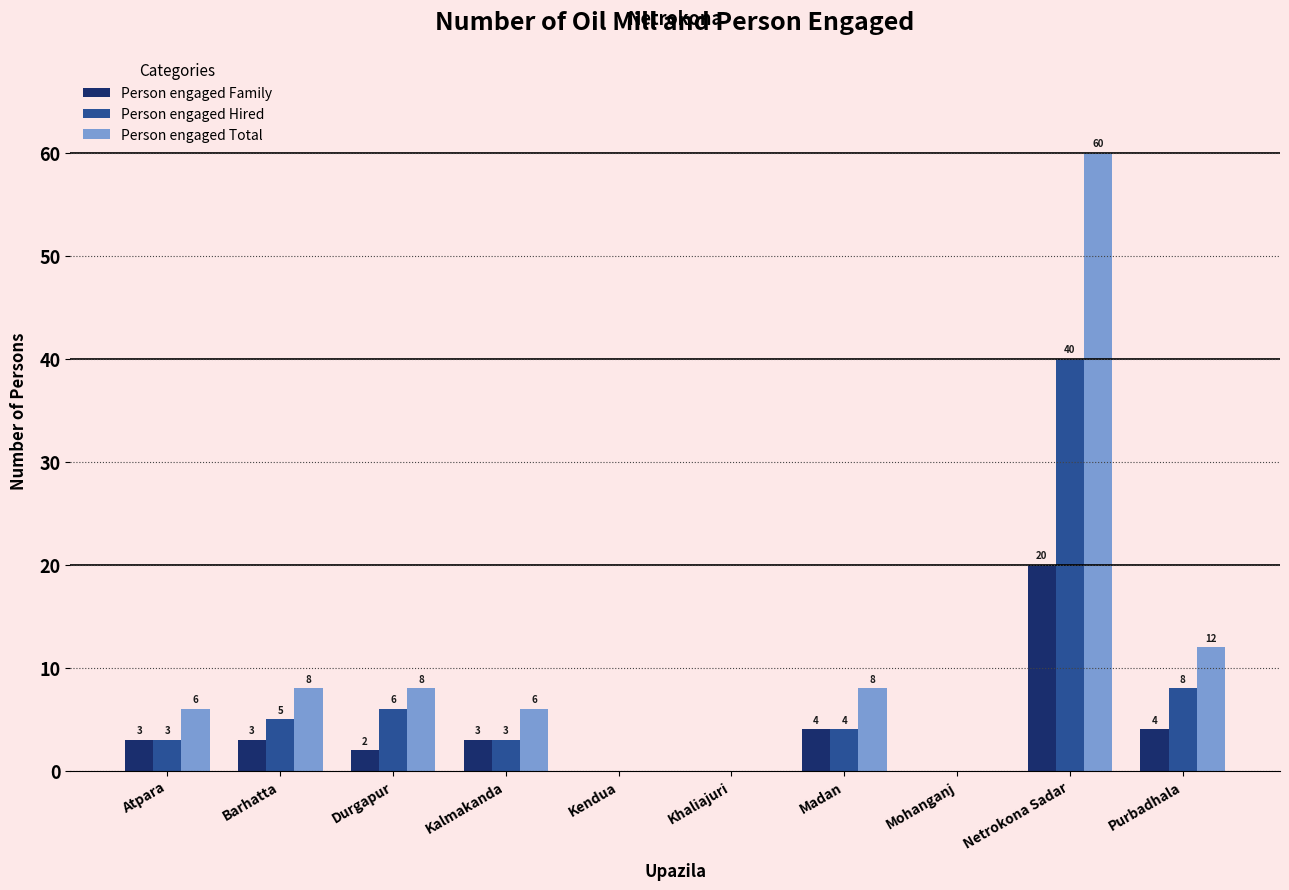

Reading left to right, extract all data points from this chart.

Person engaged Family: Atpara=3	Barhatta=3	Durgapur=2	Kalmakanda=3	Kendua=0	Khaliajuri=0	Madan=4	Mohanganj=0	Netrokona Sadar=20	Purbadhala=4
Person engaged Hired: Atpara=3	Barhatta=5	Durgapur=6	Kalmakanda=3	Kendua=0	Khaliajuri=0	Madan=4	Mohanganj=0	Netrokona Sadar=40	Purbadhala=8
Person engaged Total: Atpara=6	Barhatta=8	Durgapur=8	Kalmakanda=6	Kendua=0	Khaliajuri=0	Madan=8	Mohanganj=0	Netrokona Sadar=60	Purbadhala=12